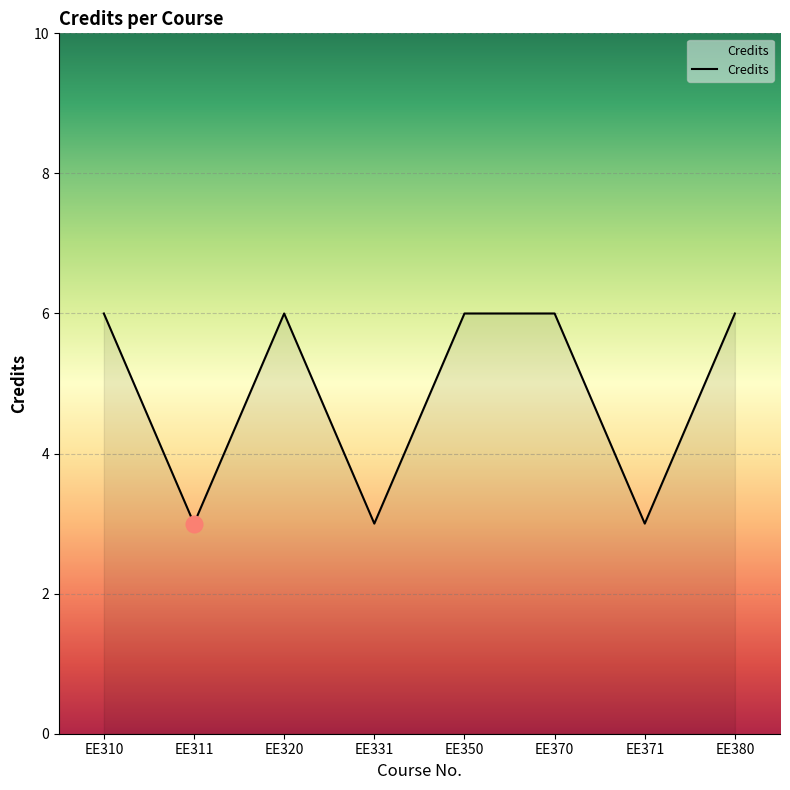

How many lines are shown in the chart?

1